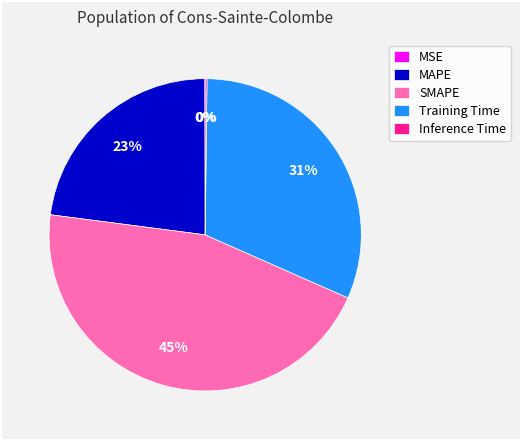

True or false: MAPE accounts for 23% of the total.

True